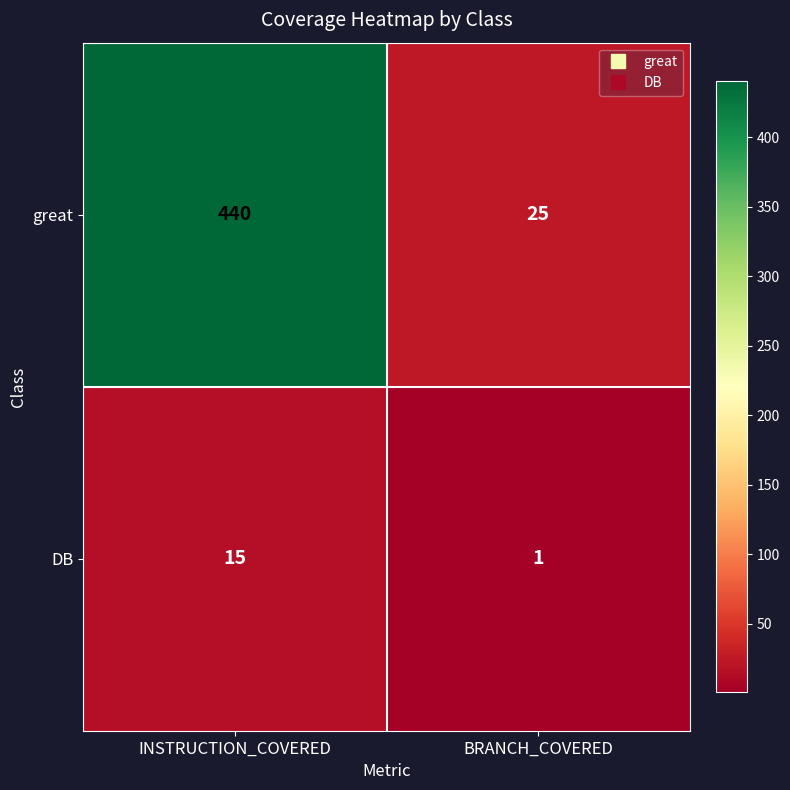

What value does the DB series have at INSTRUCTION_COVERED, to the nearest 5?

15